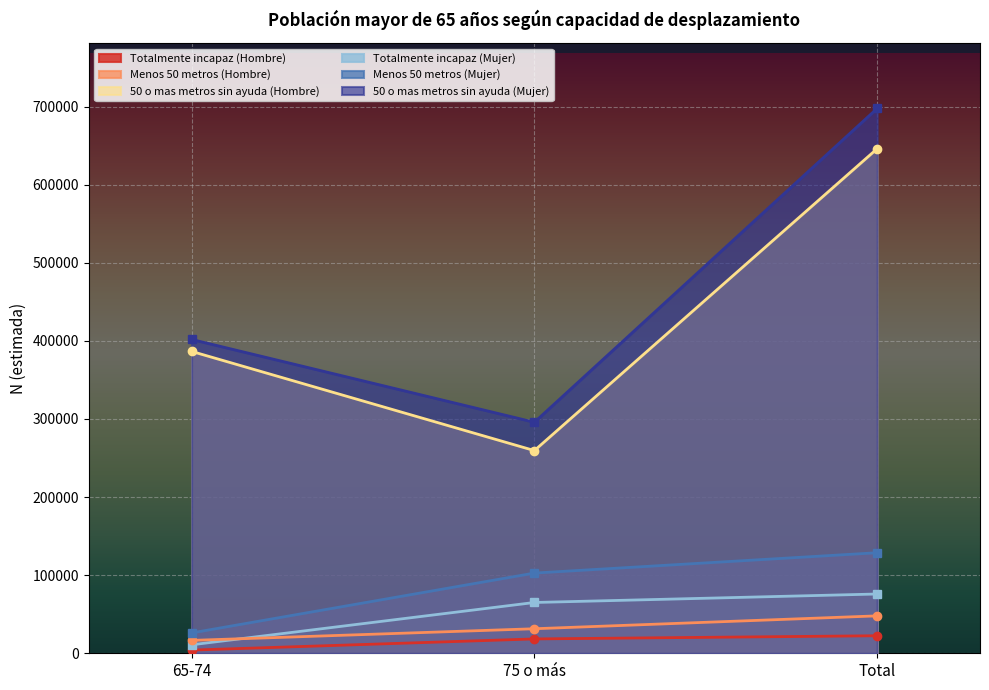

Count the Menos 50 metros (Mujer) values in the range 26042 to 128747.

3